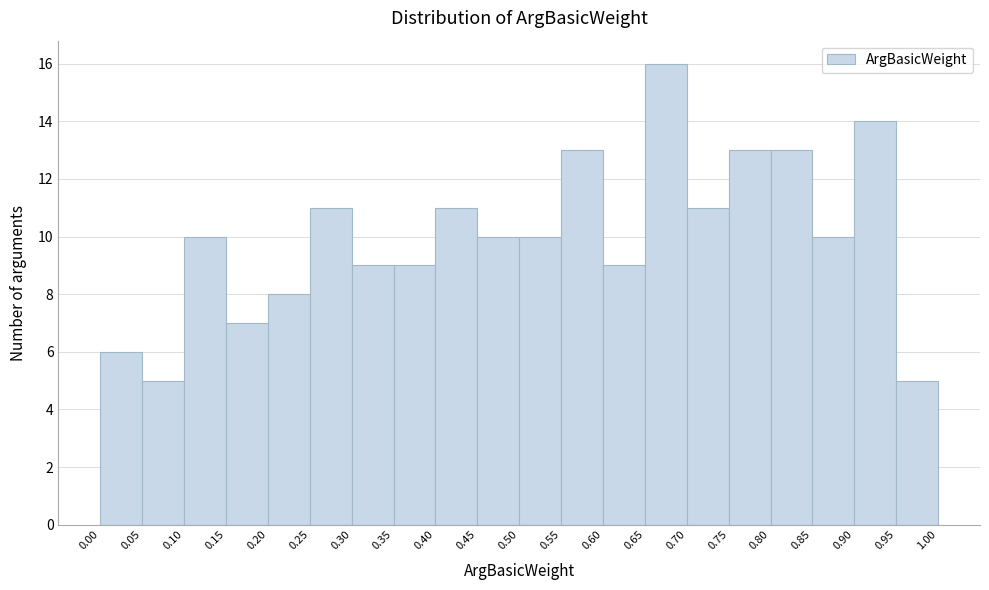

Which range on the x-axis has the tallest bar?

0.65 to 0.70